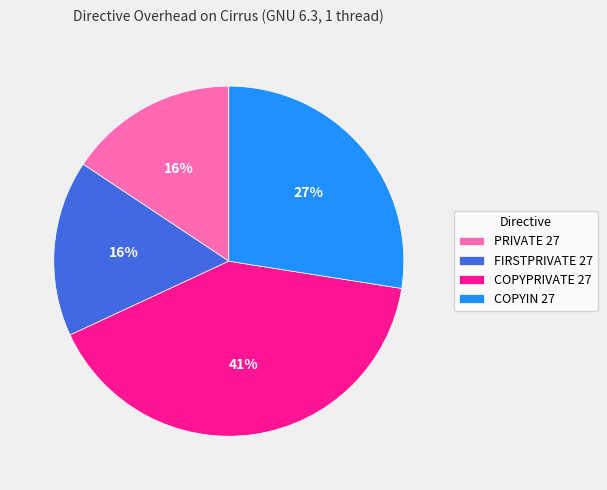

Which has a higher value, PRIVATE 27 or COPYIN 27?

COPYIN 27